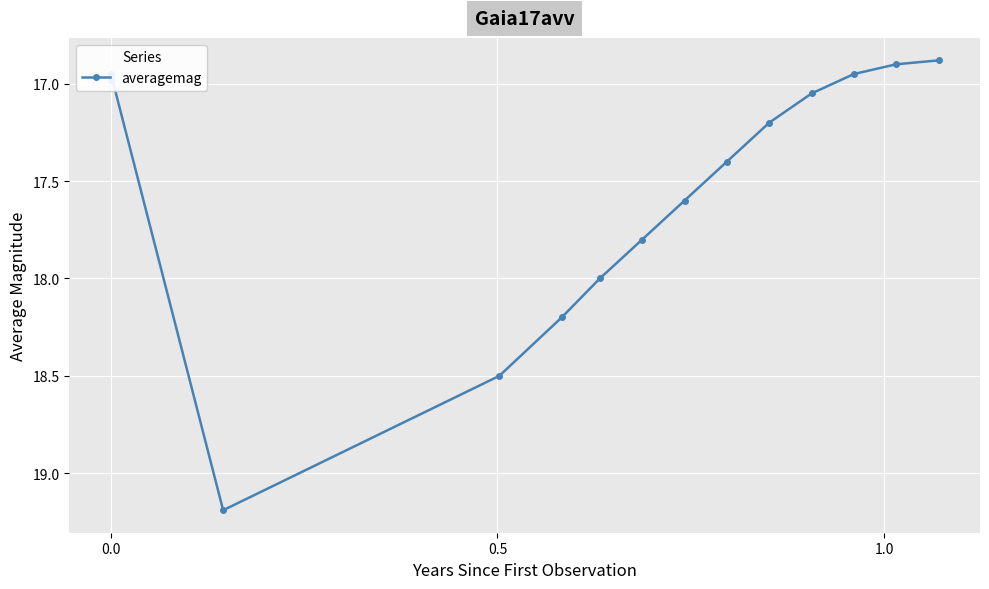

What is the maximum value shown in the chart?

19.2